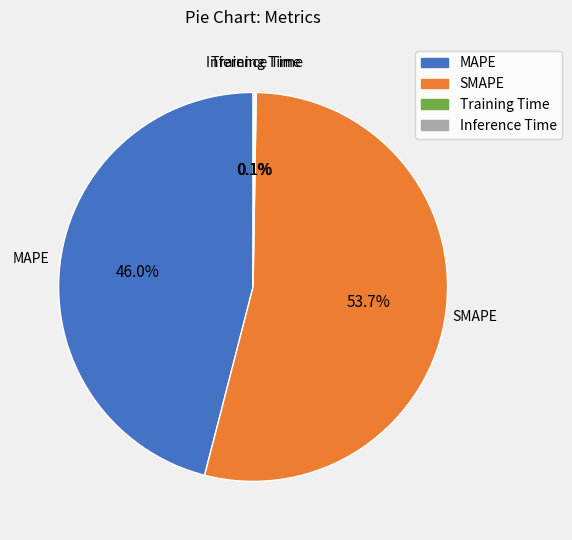

True or false: SMAPE accounts for 54% of the total.

True